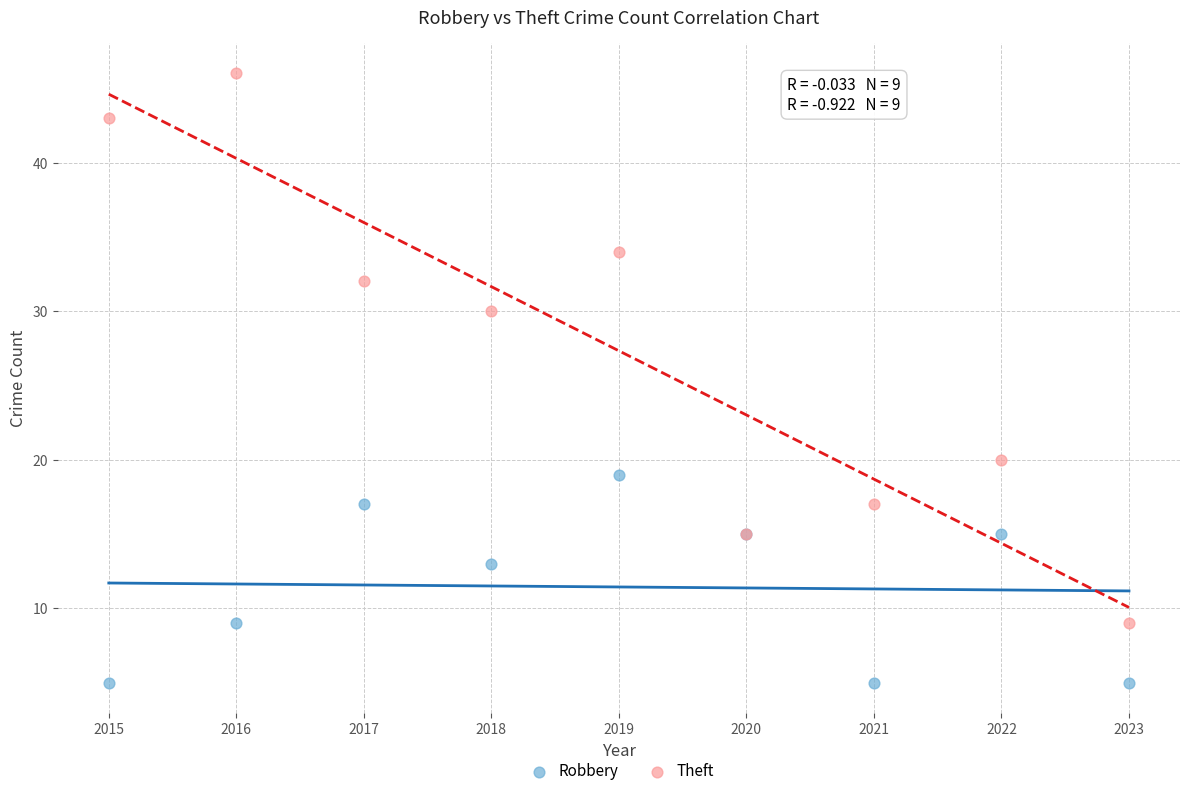

In the Robbery series, what Y value is closest to 12?

13